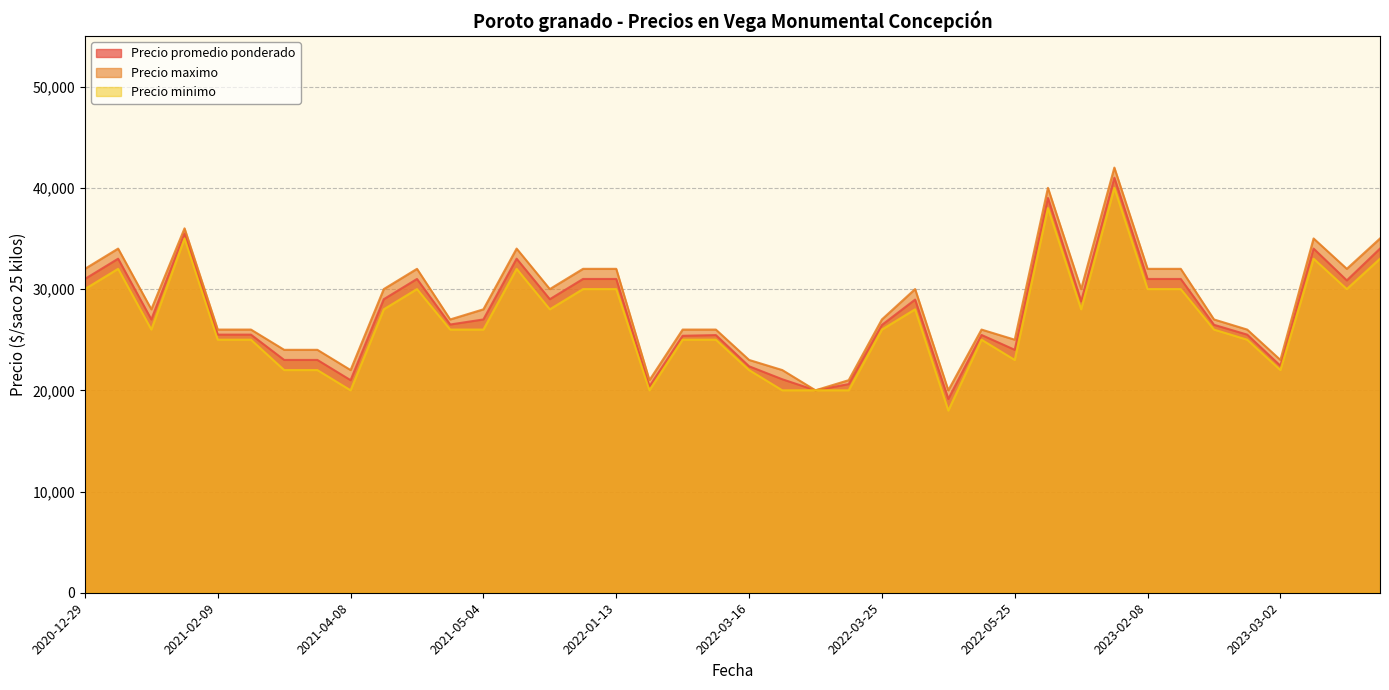

How many series are shown in this chart?

3